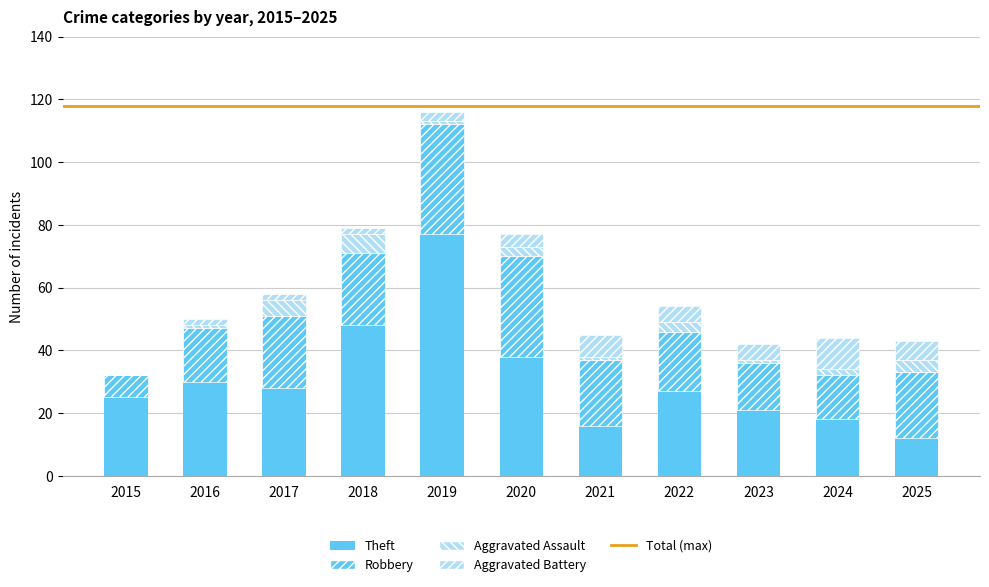

At how many categories does at least one series exceed 30?

3